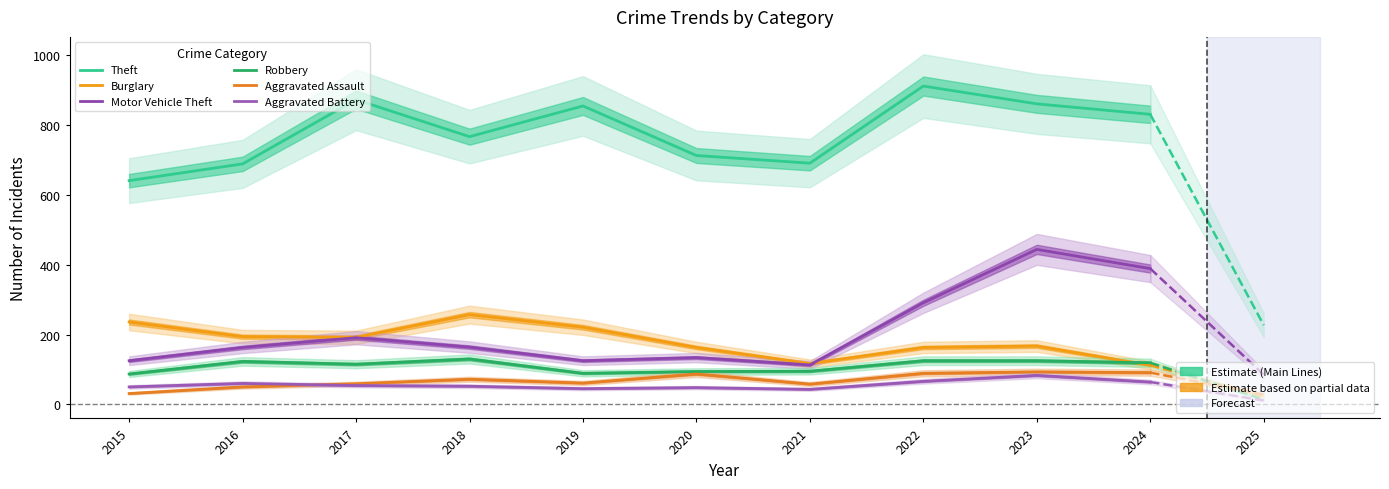

List the series in order of their peak value, highest first.

Theft, Motor Vehicle Theft, Burglary, Robbery, Aggravated Assault, Aggravated Battery